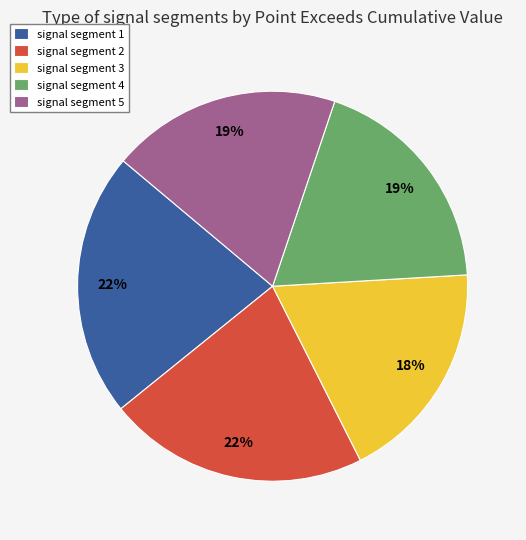

Combined, do signal segment 1 and signal segment 5 account for over 50%?

No